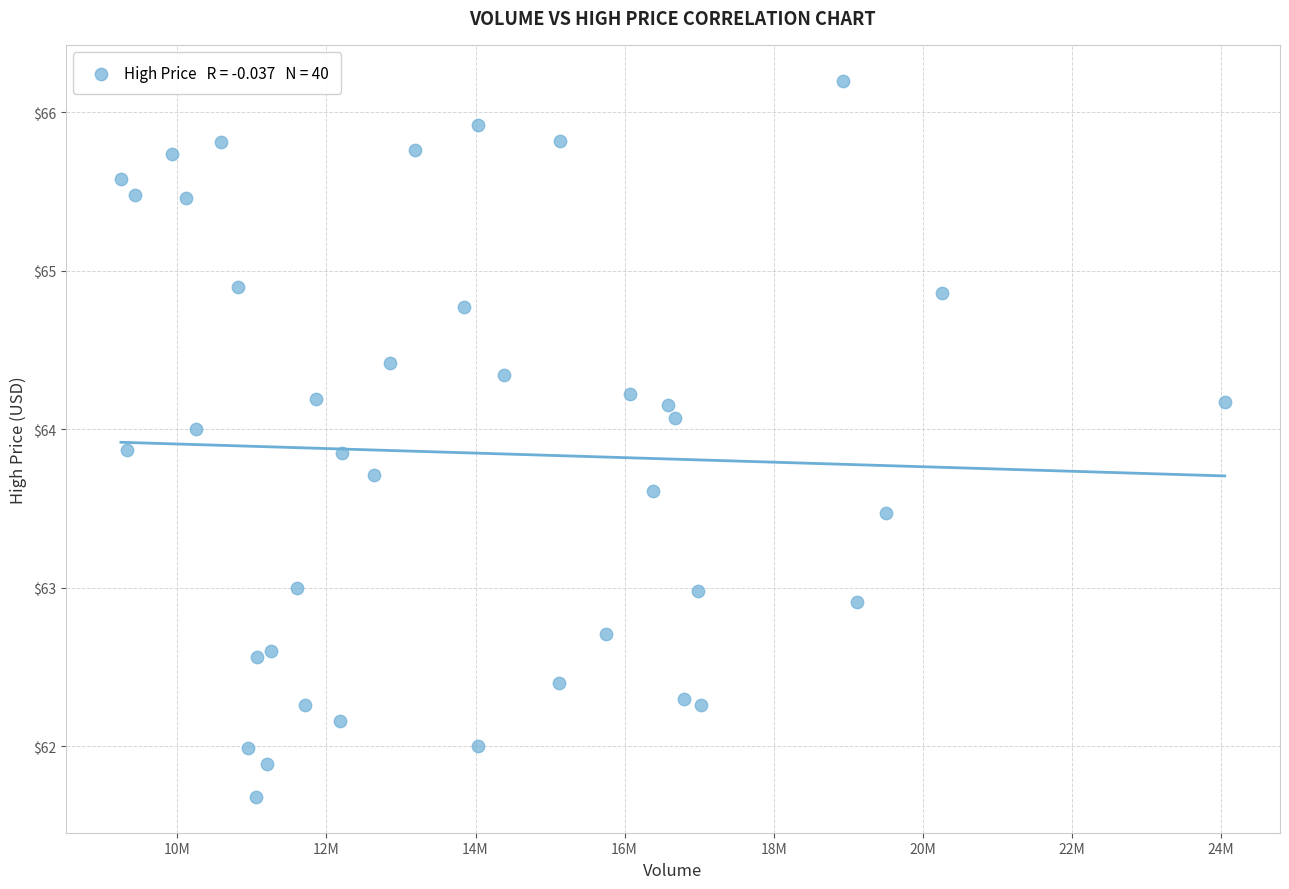

What is the range of Y values (max minus min)?

4.5